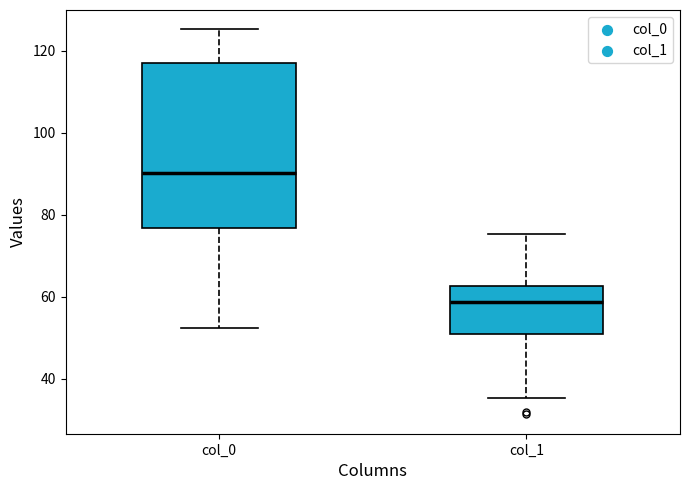

Reading left to right, read every box against the y-axis: the position of its median line, the range the box covers, and the ends of its whiskers. The values are not printed on the chart, so give them approximately, as read against the axis.

col_0: median 90, box 76 to 116, whiskers 52 to 126
col_1: median 58, box 50 to 62, whiskers 36 to 76